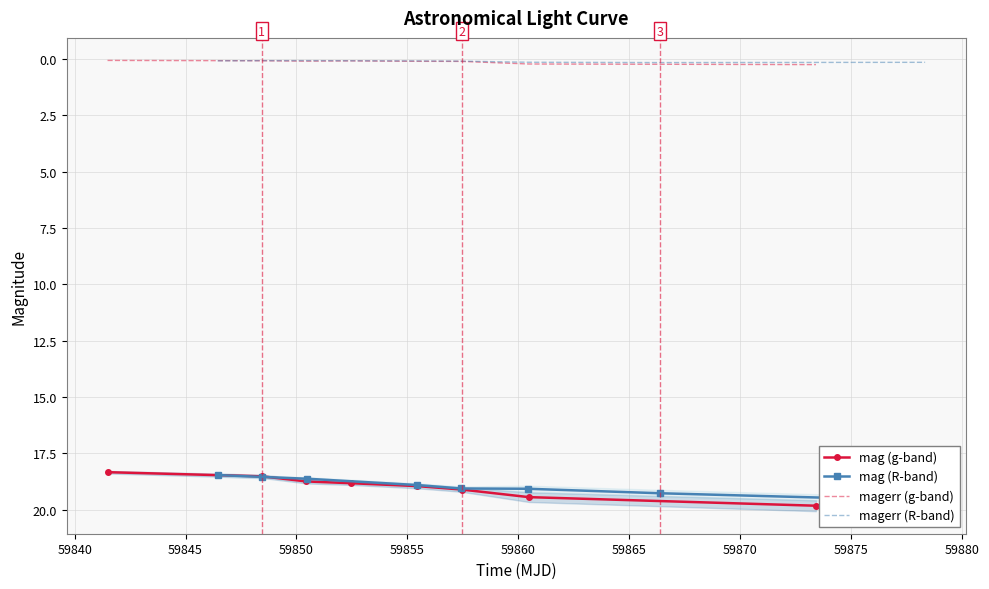

What is the value of the magerr (g-band) point at the 6th from the left?

0.1